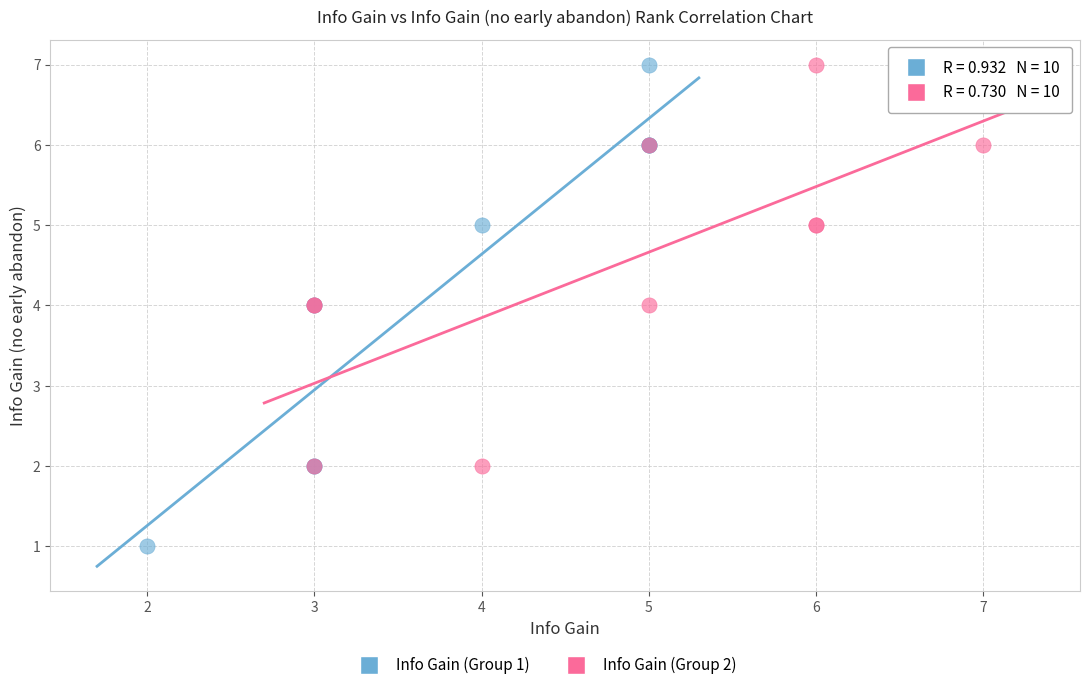

Which series reaches the minimum Y coordinate?

Info Gain (Group 1)